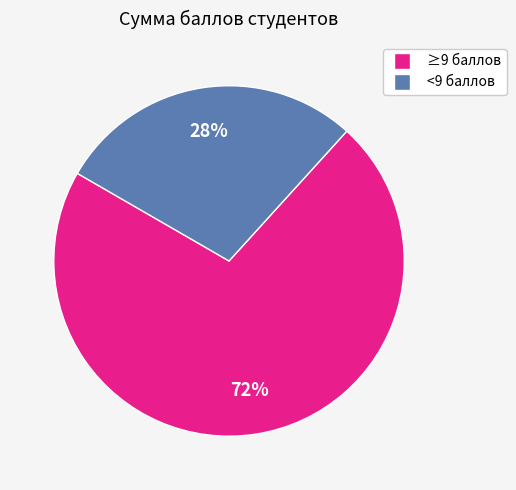

To the nearest percent, what is the average slice percentage?

50%